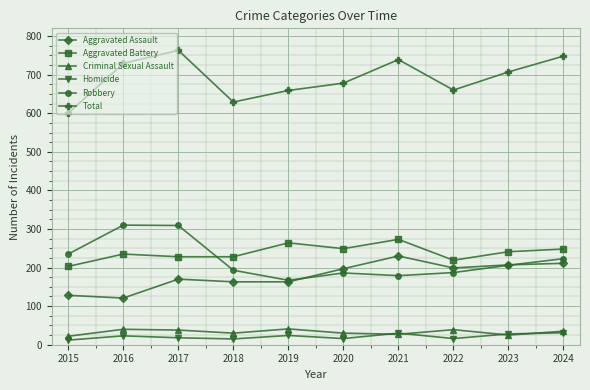

How many distinct data groups are displayed?

6